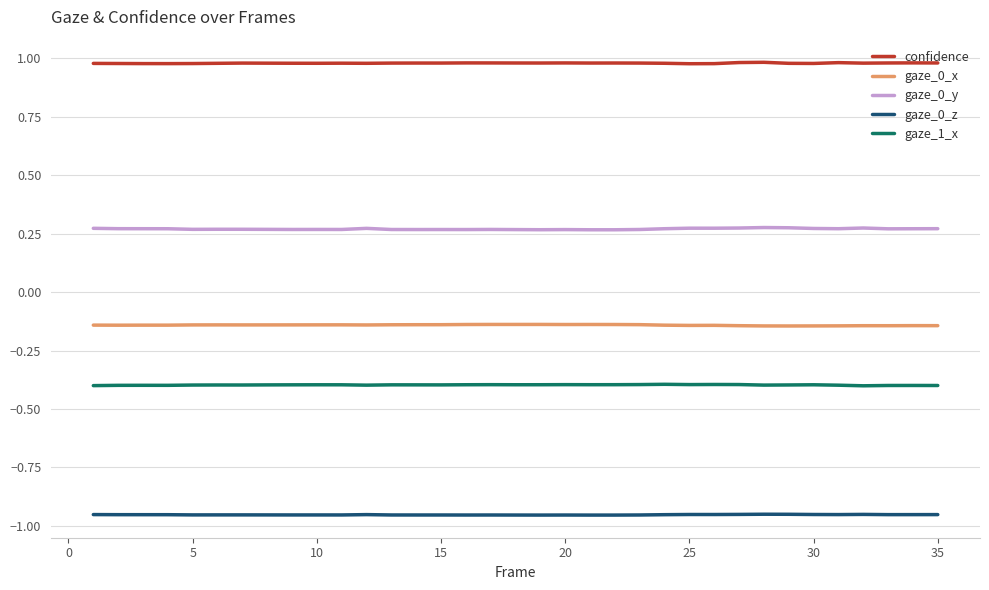

True or false: confidence and gaze_0_y intersect in this chart.

False